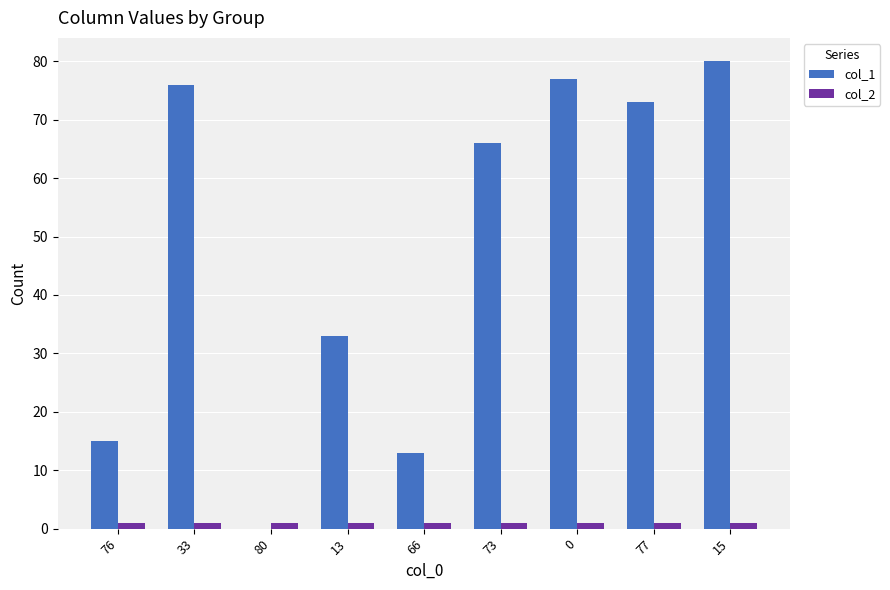

What is the sum of all col_2 values?

9